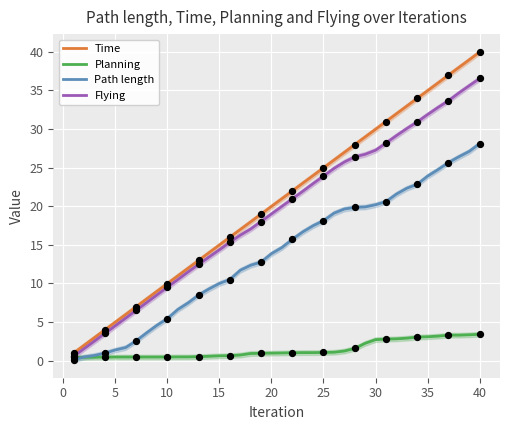

What is the maximum value for Path length?

28.1